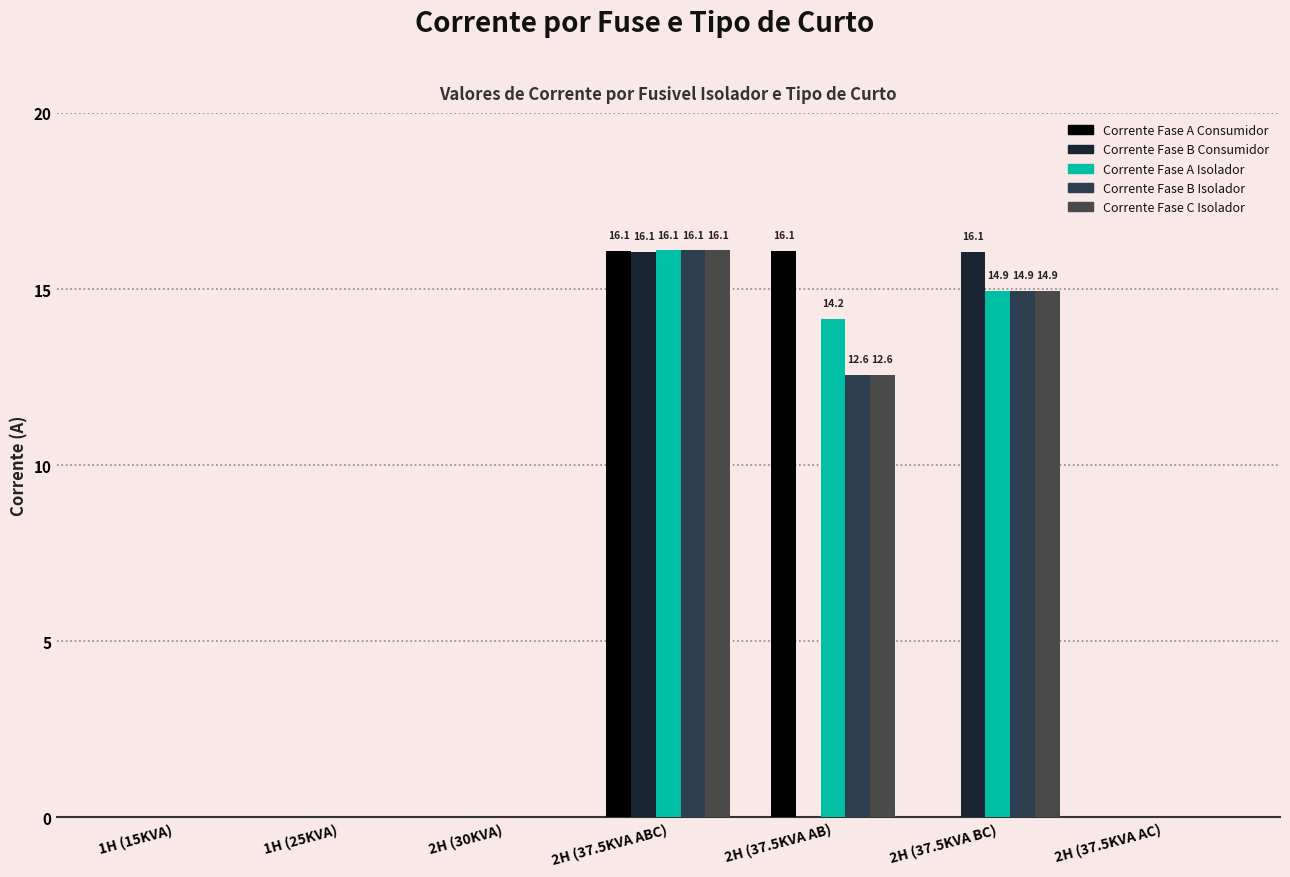

Which series has the largest total across all categories?

Corrente Fase A Isolador